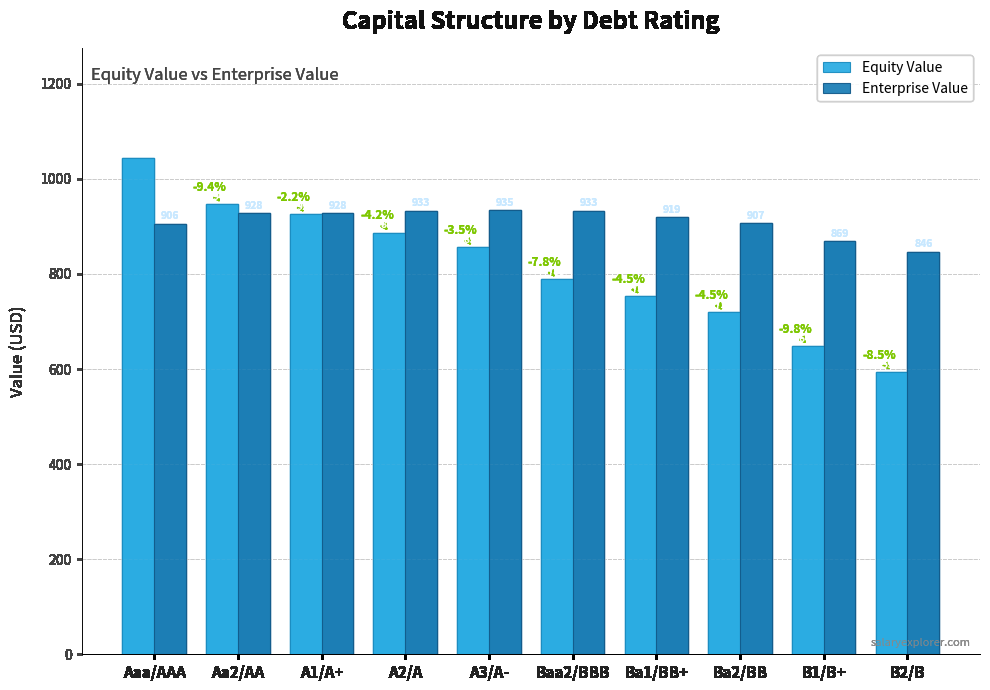

How many data points in Equity Value are less than 855?

5